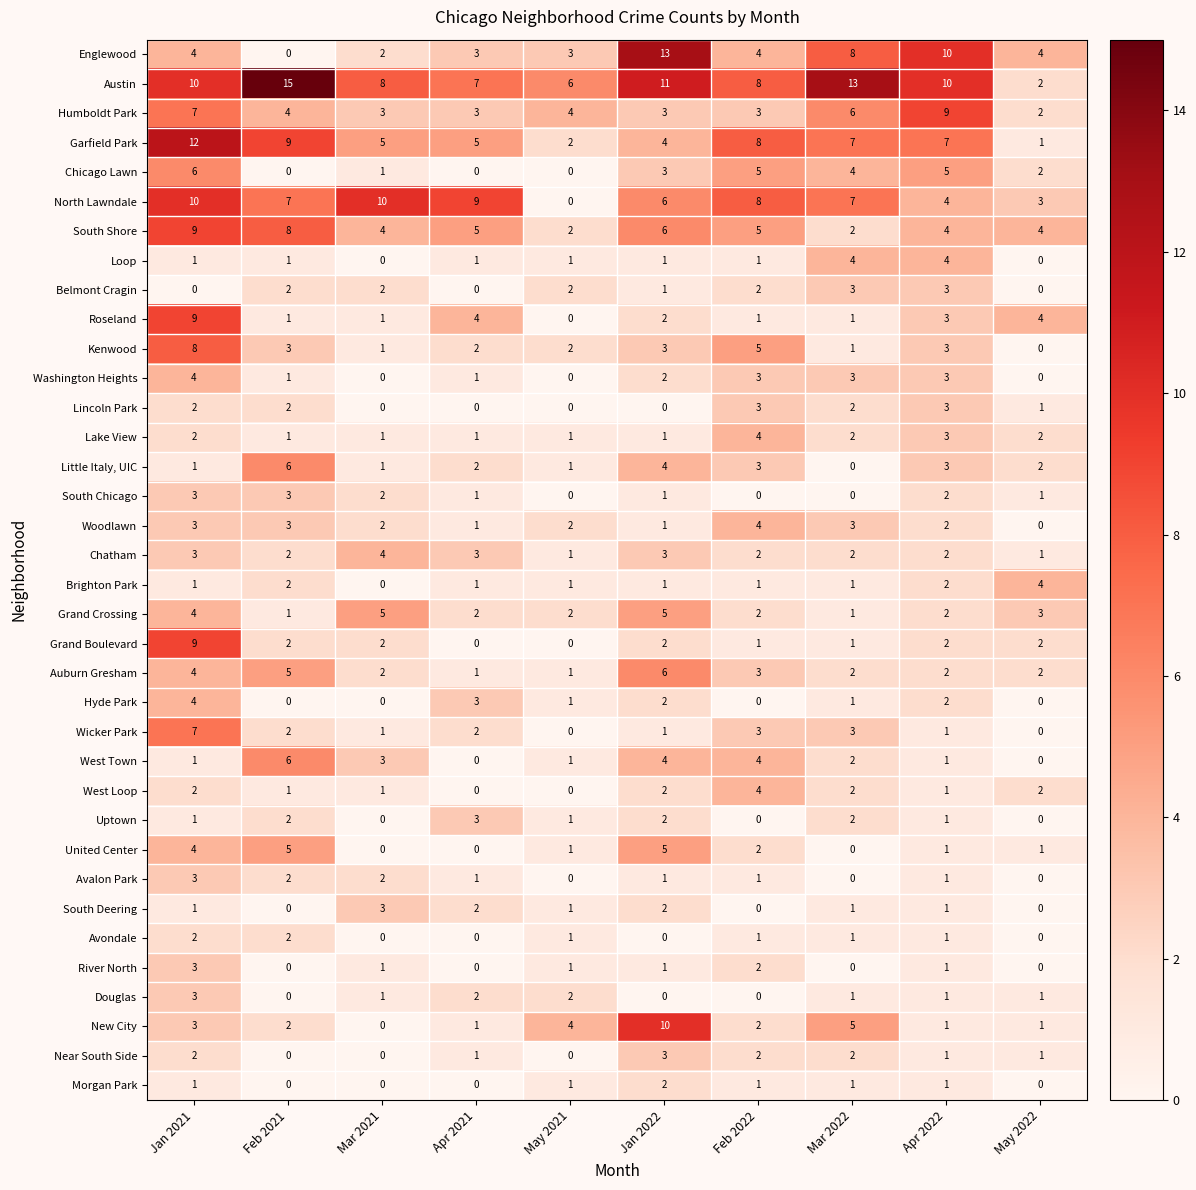

The North Lawndale series shows 2 at Mar 2021. True or false?

False